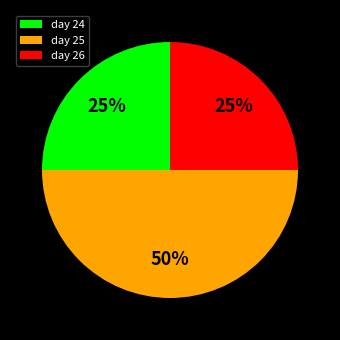

Which slice is the largest?

day 25